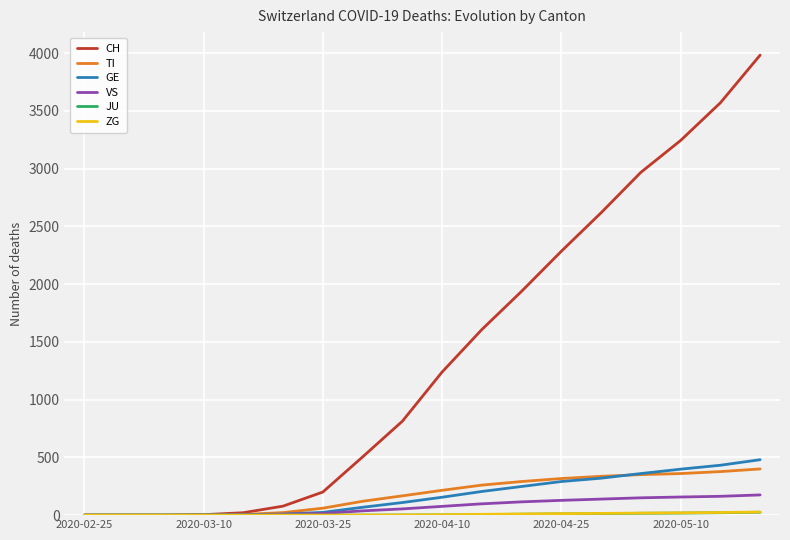

Which series has the largest range (max minus min)?

CH